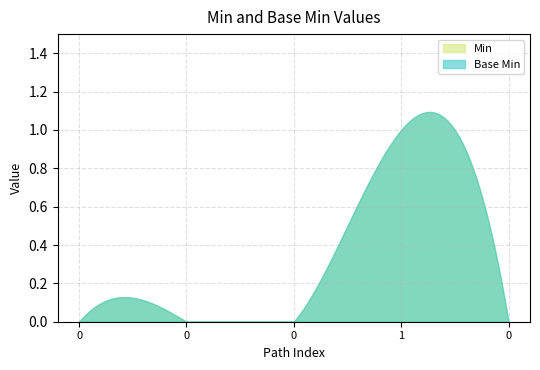

How many values in Min are above zero?

1